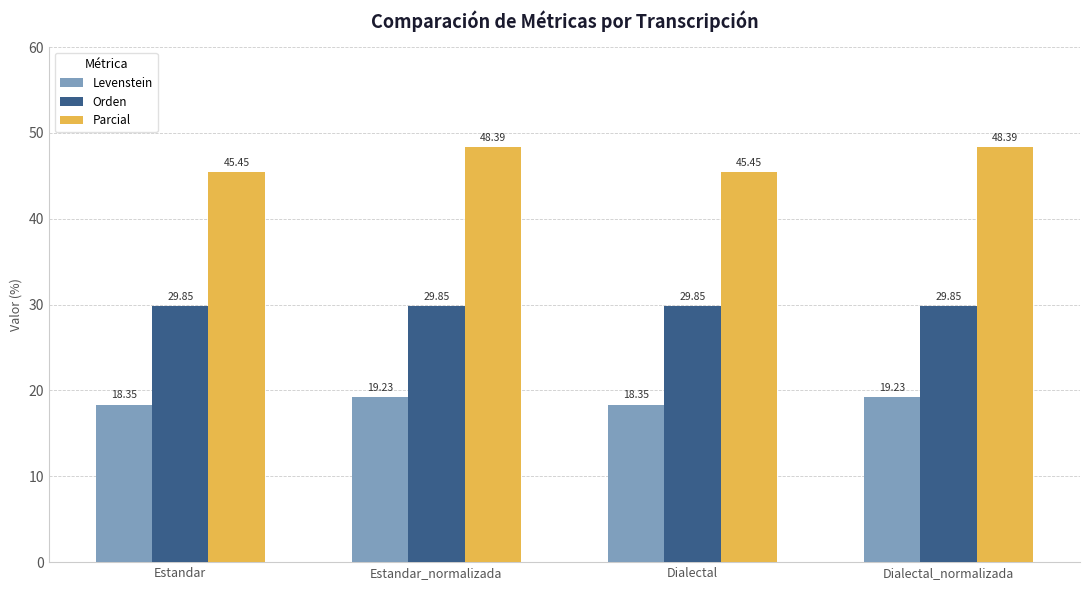

What is the difference between the second highest and minimum values in the Parcial series?

2.9